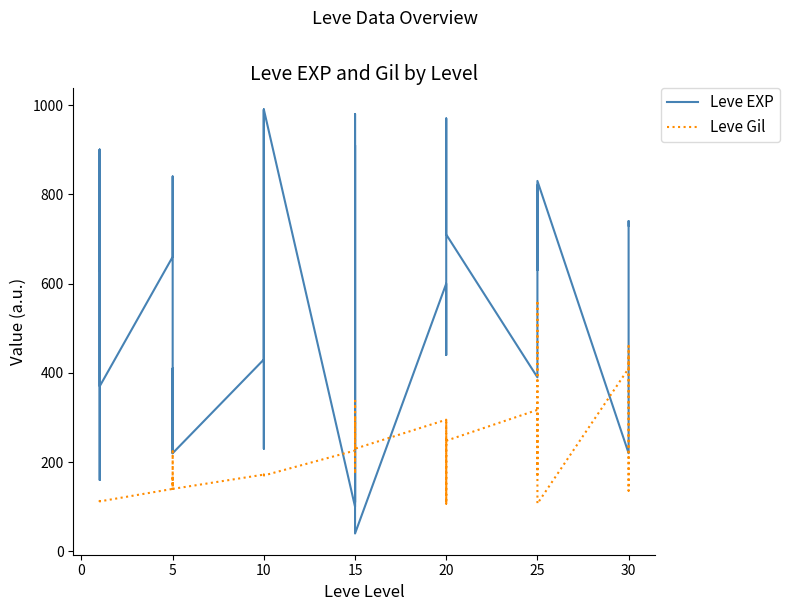

How many categories are shown in the chart?

40